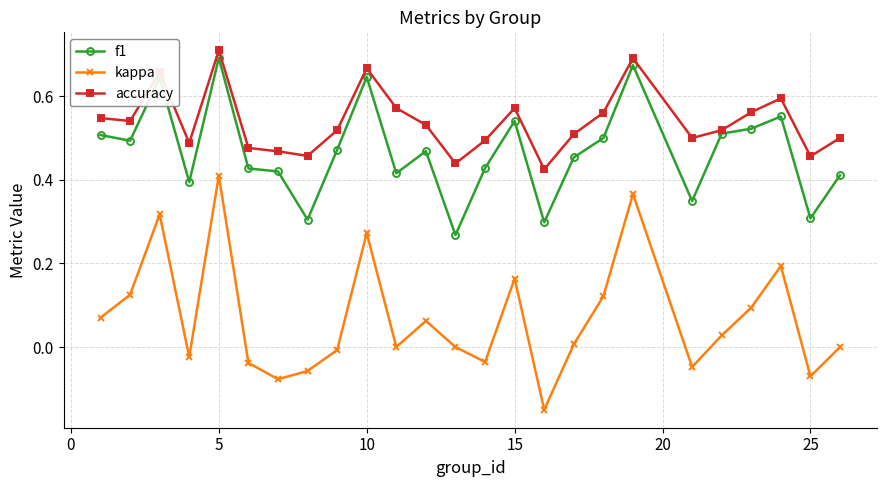

True or false: kappa has more than 2 points higher than both neighbors.

True